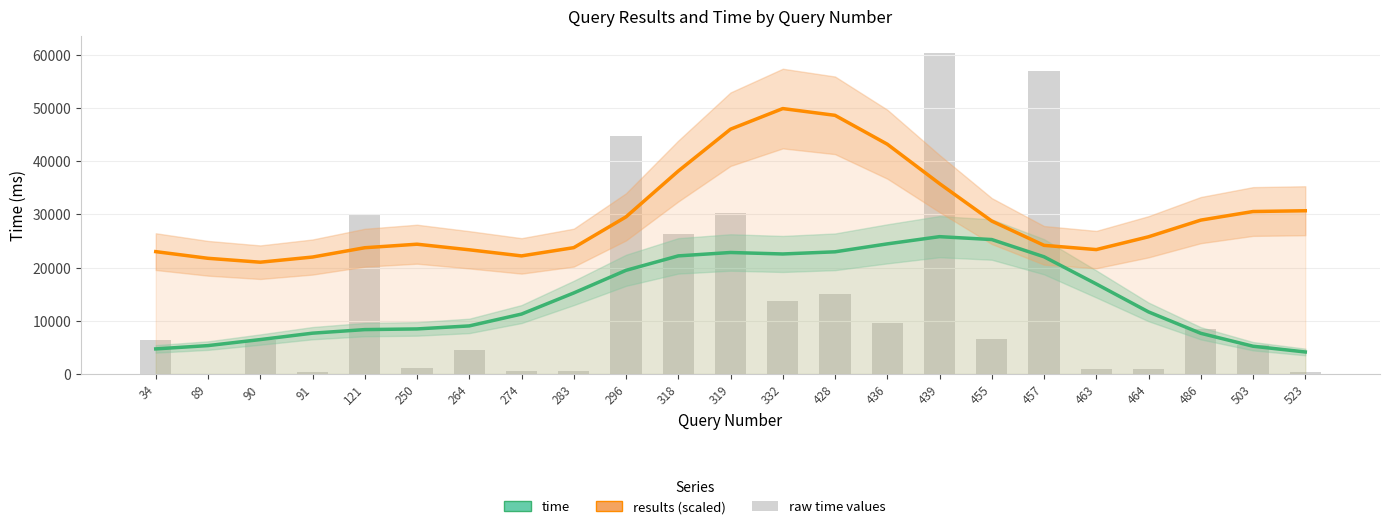

At which label does time (raw) first exceed 6458?

121